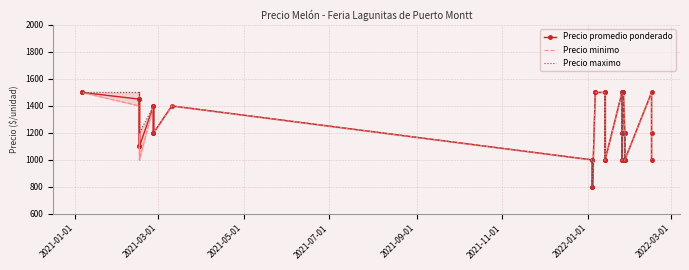

What is the difference between the maximum and minimum values in the Precio maximo series?

700